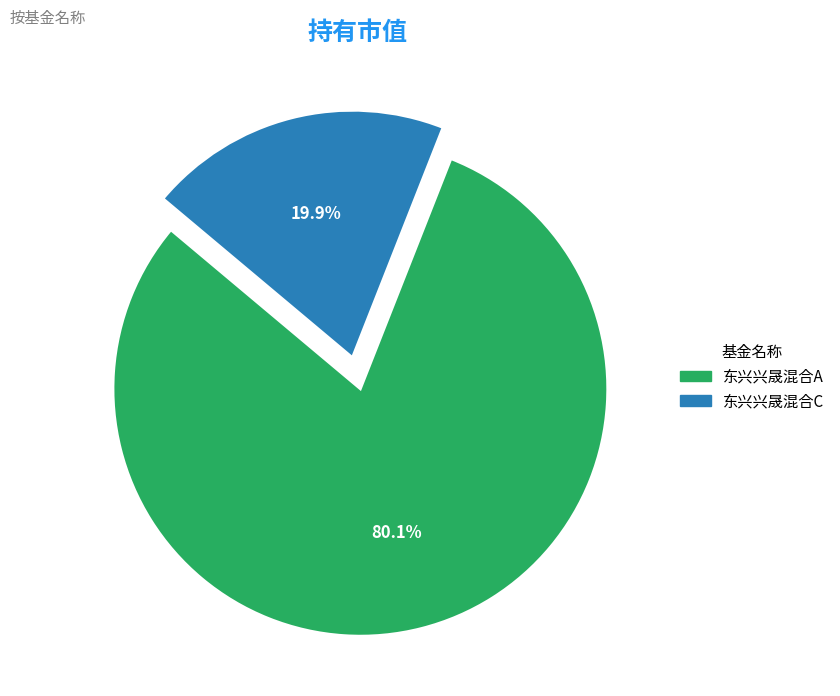

To the nearest percent, what portion does 东兴兴晟混合C represent?

20%